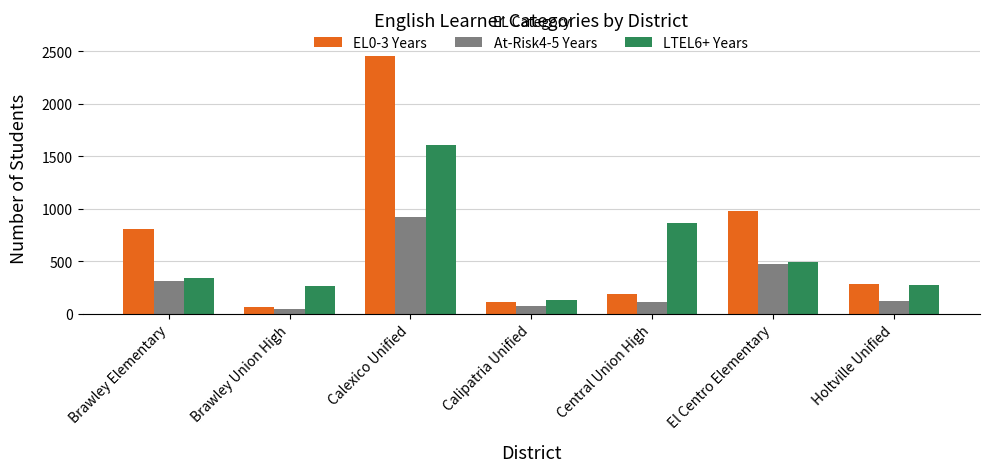

How many distinct data groups are displayed?

3